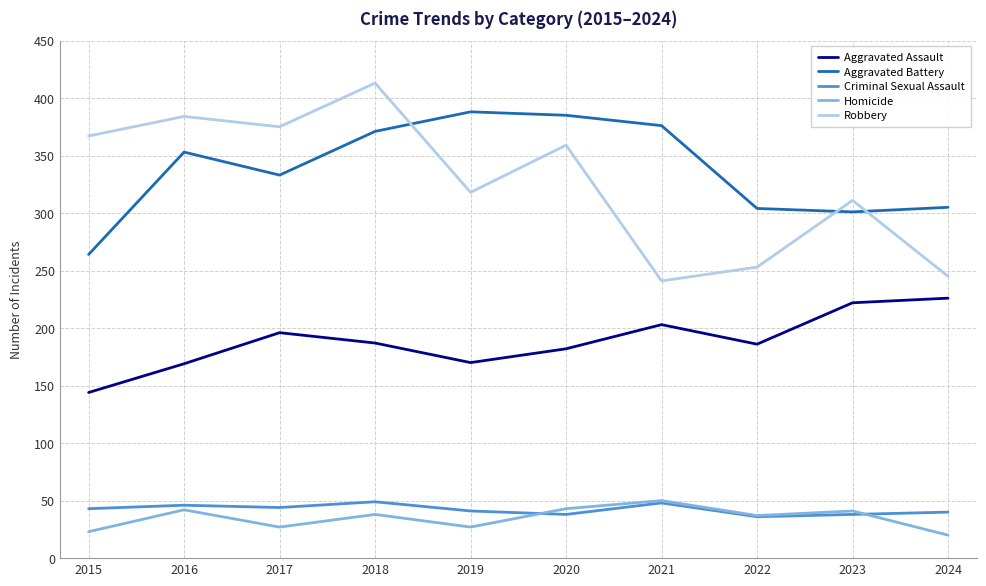

Is the value of Robbery at 2024 greater than the value of Criminal Sexual Assault at 2021?

Yes